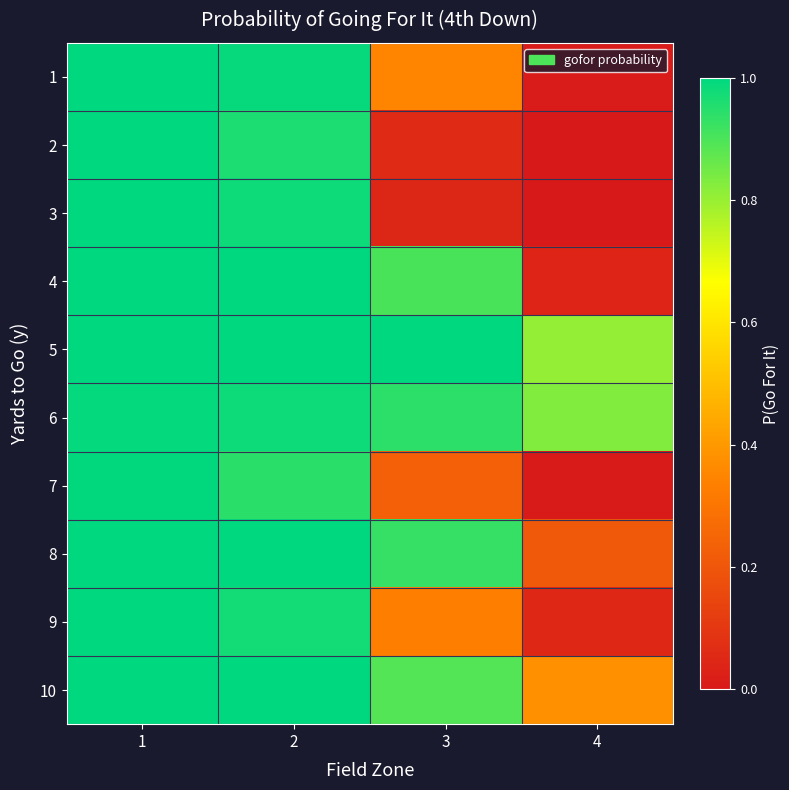

What is the difference between the highest and lowest values at 2?

0.1